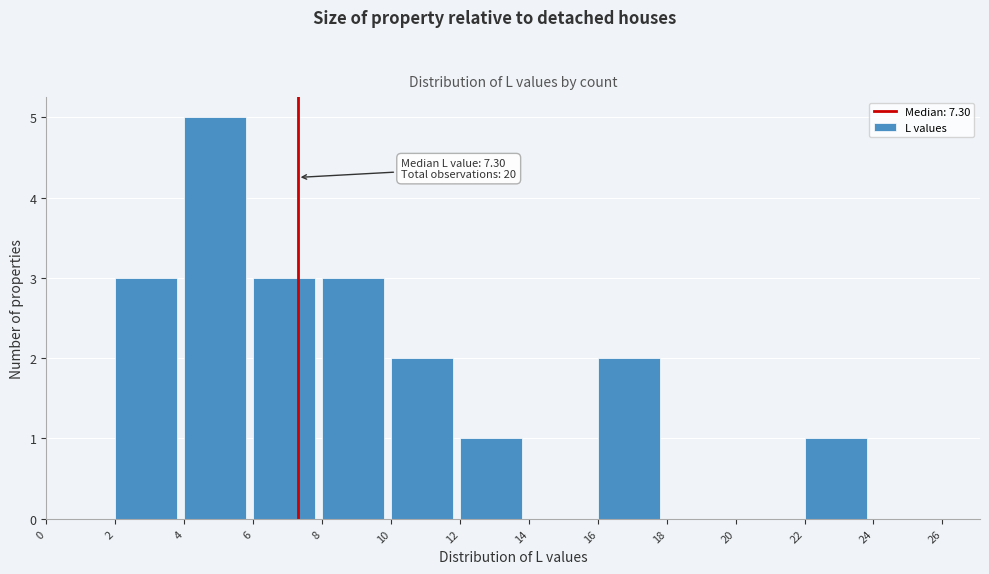

Over which range of the x-axis is the bar tallest?

4 to 6